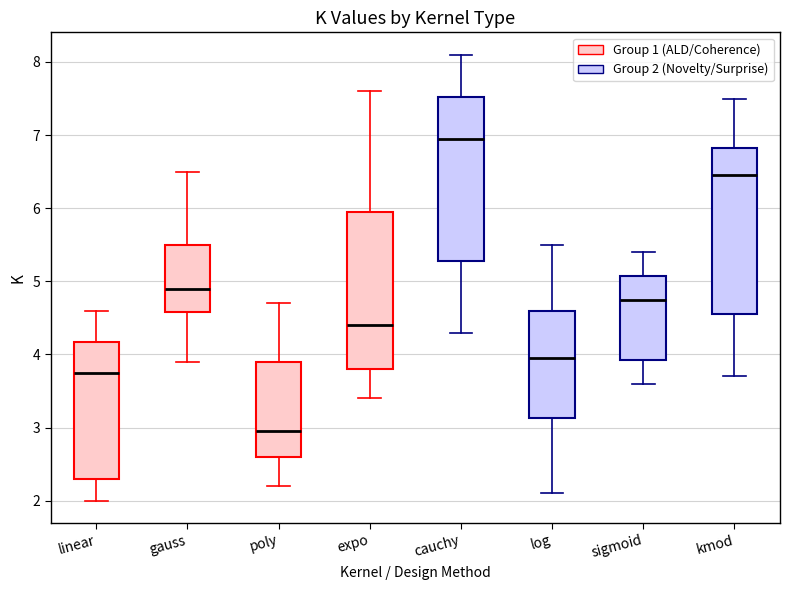

Reading left to right, read every box against the y-axis: the position of its median line, the range the box covers, and the ends of its whiskers. The values are not printed on the chart, so give them approximately, as read against the axis.

linear: median 3.8, box 2.3 to 4.2, whiskers 2.0 to 4.6
gauss: median 4.9, box 4.6 to 5.5, whiskers 3.9 to 6.5
poly: median 3.0, box 2.6 to 3.9, whiskers 2.2 to 4.7
expo: median 4.4, box 3.8 to 6.0, whiskers 3.4 to 7.6
cauchy: median 7.0, box 5.3 to 7.5, whiskers 4.3 to 8.1
log: median 4.0, box 3.1 to 4.6, whiskers 2.1 to 5.5
sigmoid: median 4.8, box 3.9 to 5.1, whiskers 3.6 to 5.4
kmod: median 6.5, box 4.6 to 6.8, whiskers 3.7 to 7.5